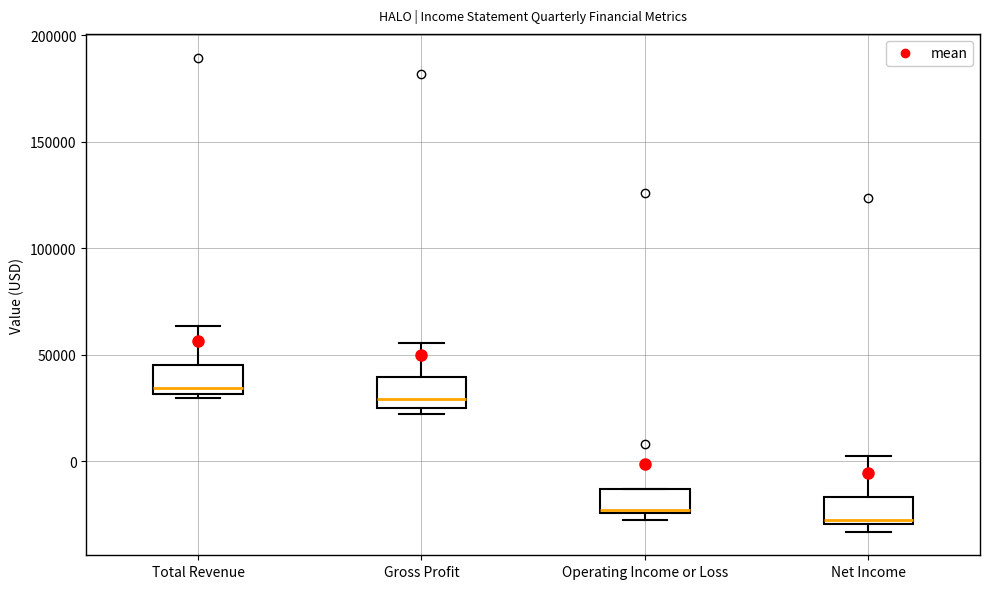

Reading left to right, read every box against the y-axis: the position of its median line, the range the box covers, and the ends of its whiskers. The values are not printed on the chart, so give them approximately, as read against the axis.

Total Revenue: median 35000, box 30000 to 45000, whiskers 30000 (just below the box's lower edge) to 65000
Gross Profit: median 30000, box 25000 to 40000, whiskers 20000 to 55000
Operating Income or Loss: median -25000, box -25000 to -15000, whiskers -25000 (just below the box's lower edge) to -15000
Net Income: median -25000, box -30000 to -15000, whiskers -35000 to 5000